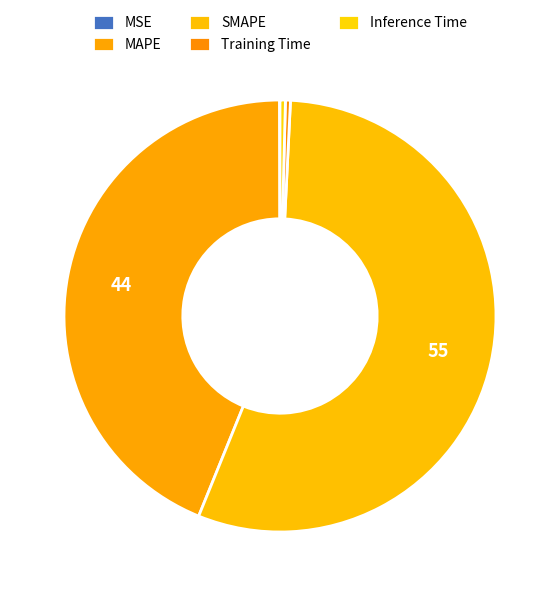

What percentage do MAPE and Inference Time together represent?

44.2%